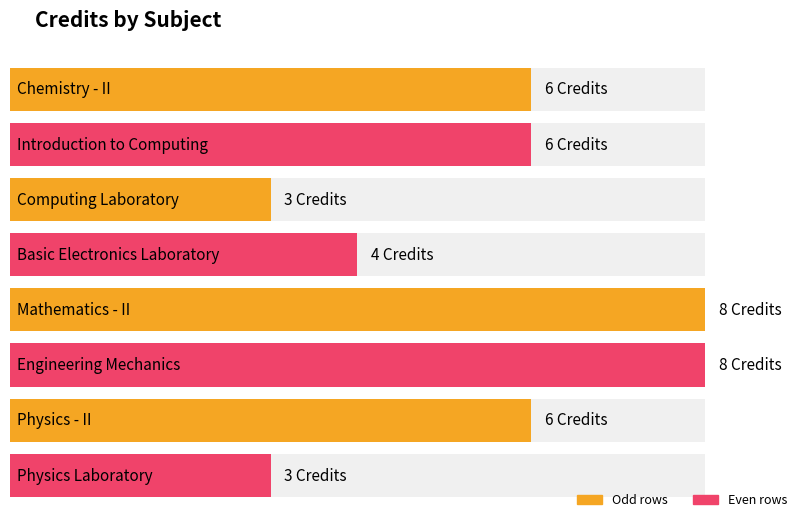

What is the average value?

6